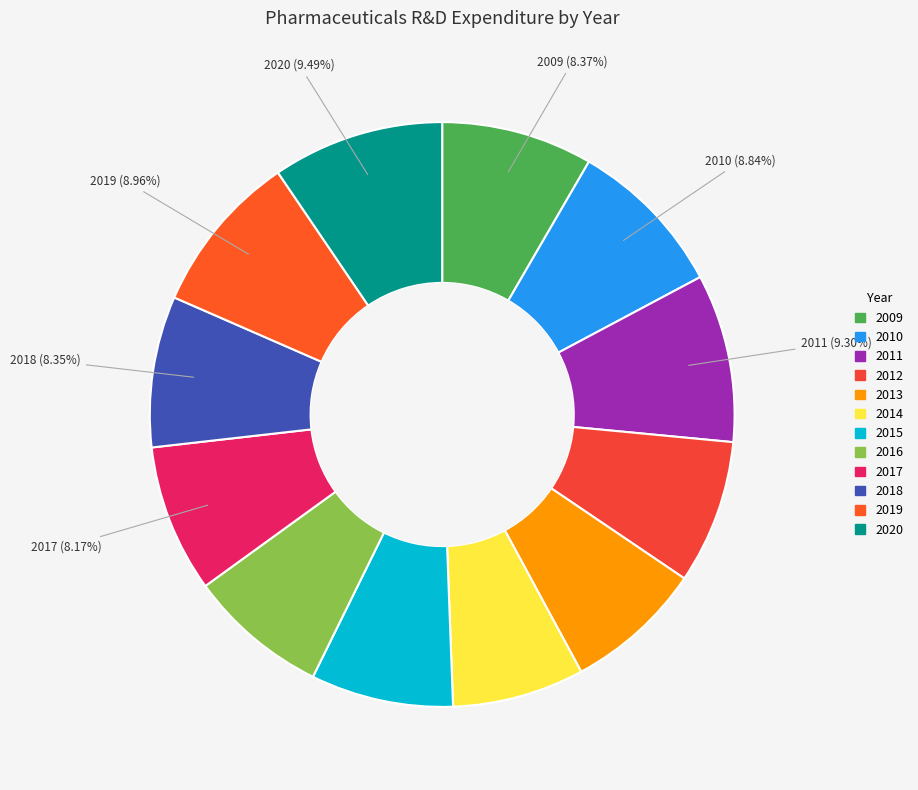

Rank the categories by value from highest to lowest.

2020, 2011, 2019, 2010, 2009, 2018, 2017, 2012, 2015, 2016, 2013, 2014